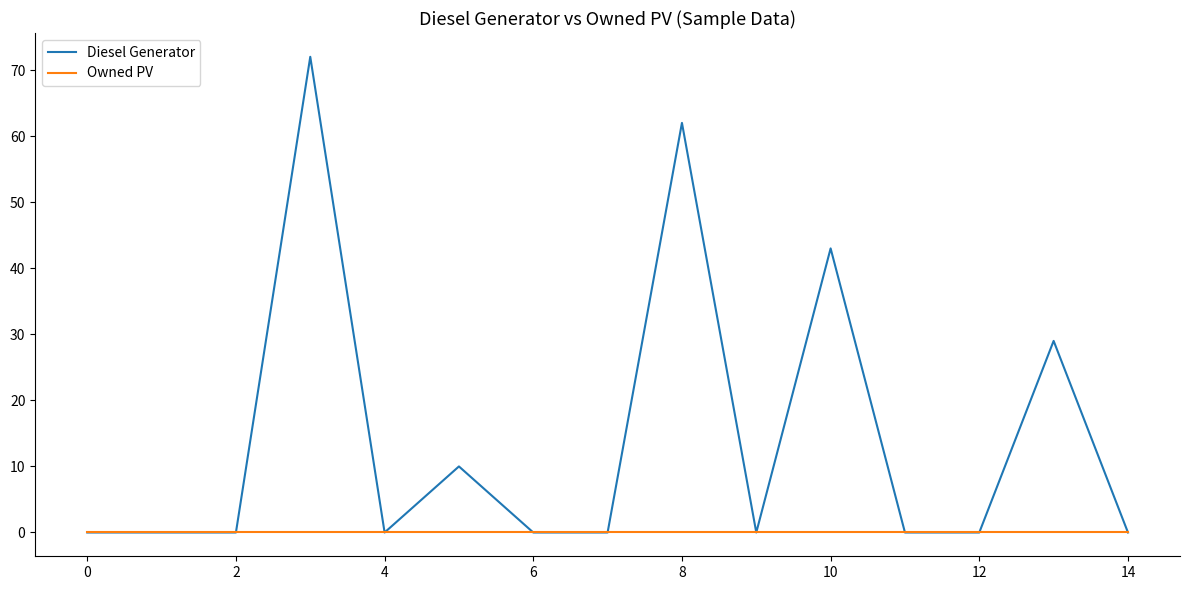

Which series has the largest total across all categories?

Diesel Generator